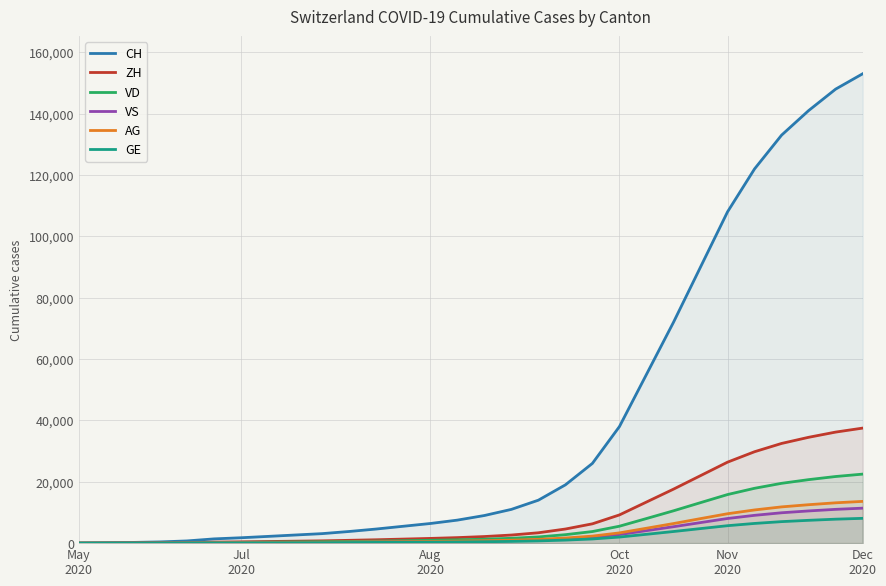

What is the value of the VD point at the 29th from the left?

21720